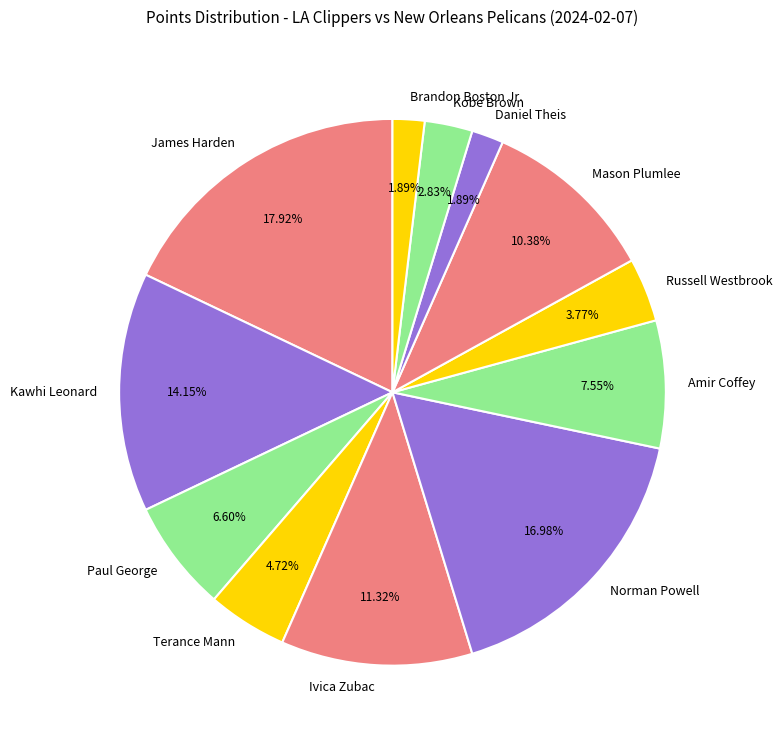

Do James Harden and Ivica Zubac together represent more than half of the pie?

No